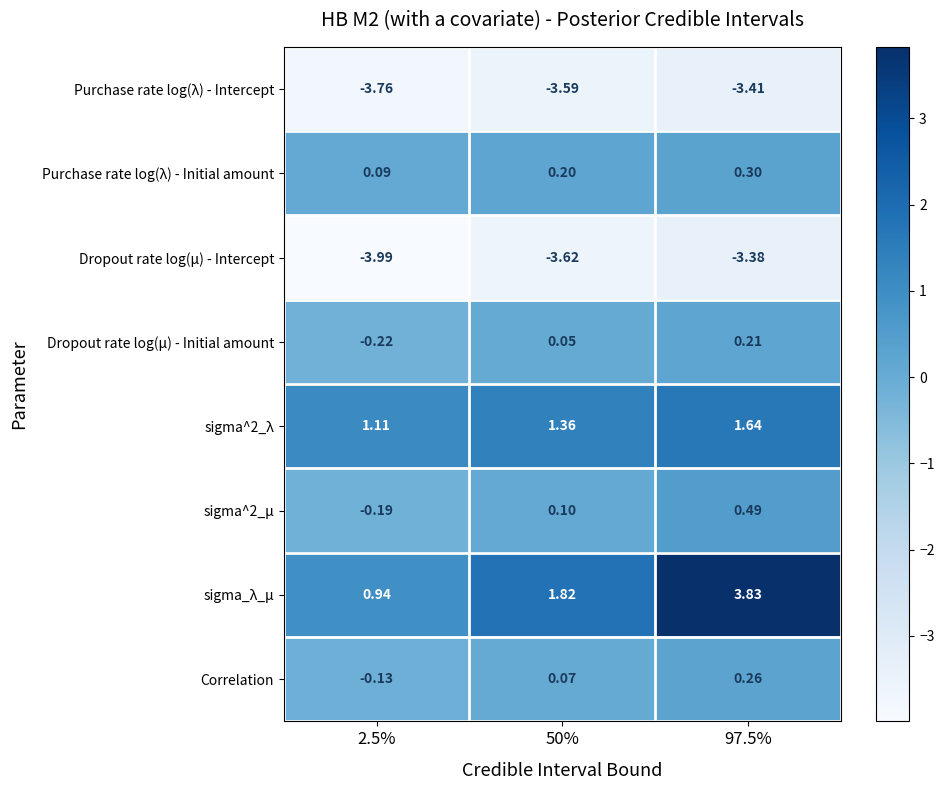

Which series changed the most between 50% and 97.5%?

sigma_λ_μ